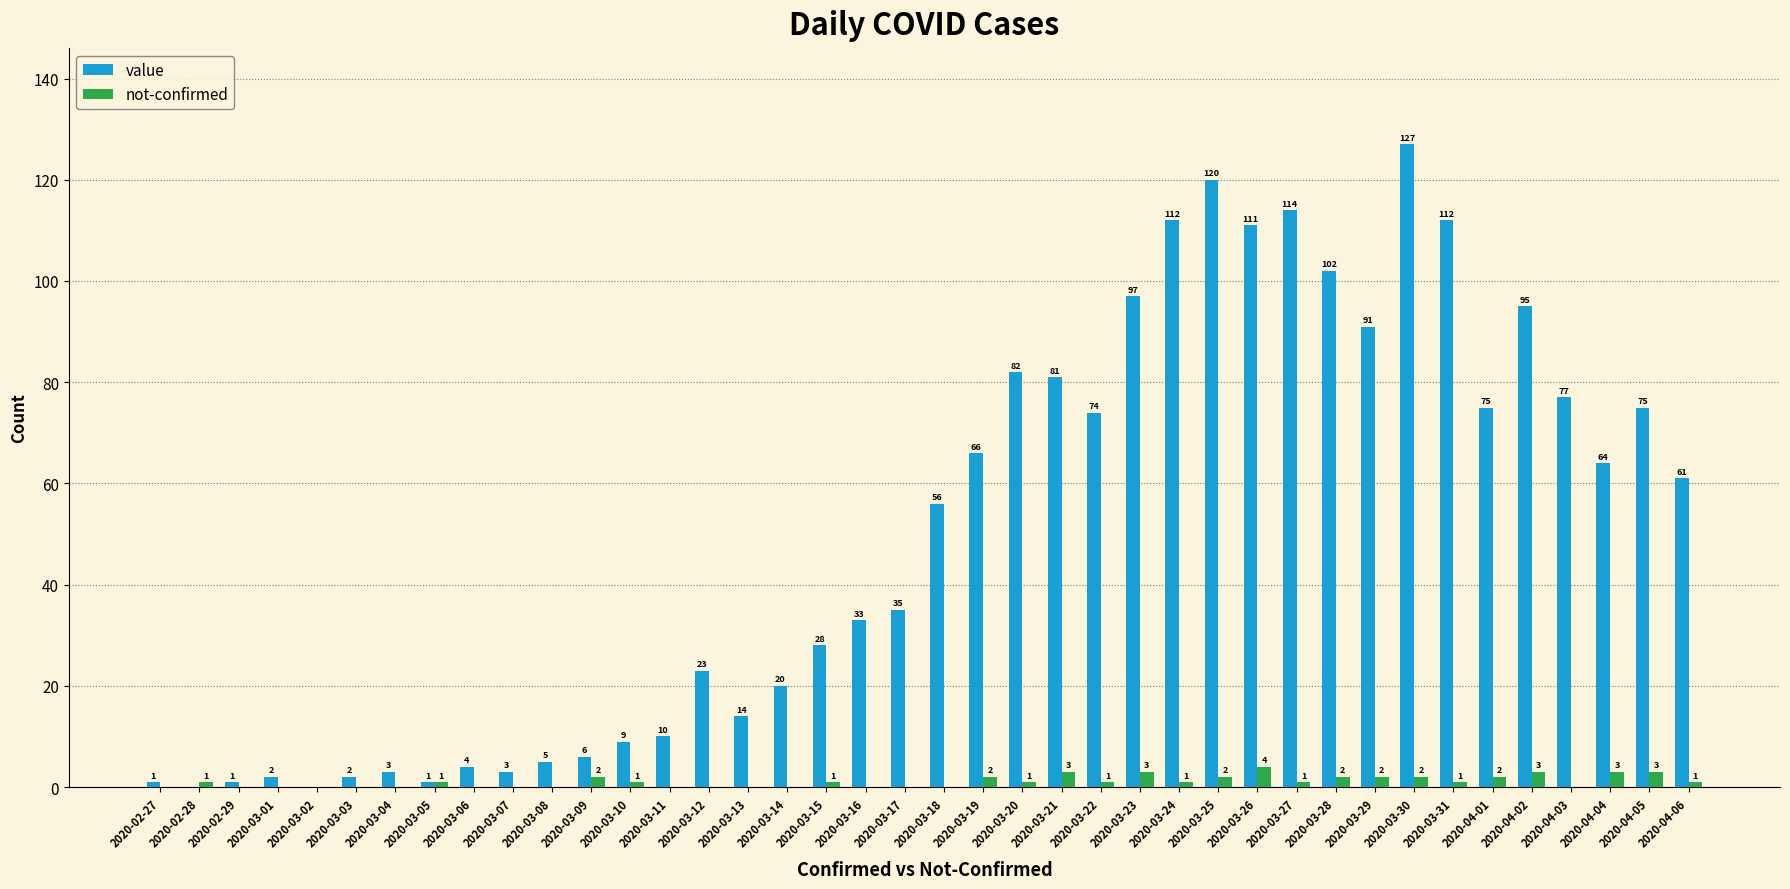

Reading left to right, transcribe all the data shown in this chart.

value: 2020-02-27=1	2020-02-28=0	2020-02-29=1	2020-03-01=2	2020-03-02=0	2020-03-03=2	2020-03-04=3	2020-03-05=1	2020-03-06=4	2020-03-07=3	2020-03-08=5	2020-03-09=6	2020-03-10=9	2020-03-11=10	2020-03-12=23	2020-03-13=14	2020-03-14=20	2020-03-15=28	2020-03-16=33	2020-03-17=35	2020-03-18=56	2020-03-19=66	2020-03-20=82	2020-03-21=81	2020-03-22=74	2020-03-23=97	2020-03-24=112	2020-03-25=120	2020-03-26=111	2020-03-27=114	2020-03-28=102	2020-03-29=91	2020-03-30=127	2020-03-31=112	2020-04-01=75	2020-04-02=95	2020-04-03=77	2020-04-04=64	2020-04-05=75	2020-04-06=61
not-confirmed: 2020-02-27=0	2020-02-28=1	2020-02-29=0	2020-03-01=0	2020-03-02=0	2020-03-03=0	2020-03-04=0	2020-03-05=1	2020-03-06=0	2020-03-07=0	2020-03-08=0	2020-03-09=2	2020-03-10=1	2020-03-11=0	2020-03-12=0	2020-03-13=0	2020-03-14=0	2020-03-15=1	2020-03-16=0	2020-03-17=0	2020-03-18=0	2020-03-19=2	2020-03-20=1	2020-03-21=3	2020-03-22=1	2020-03-23=3	2020-03-24=1	2020-03-25=2	2020-03-26=4	2020-03-27=1	2020-03-28=2	2020-03-29=2	2020-03-30=2	2020-03-31=1	2020-04-01=2	2020-04-02=3	2020-04-03=0	2020-04-04=3	2020-04-05=3	2020-04-06=1